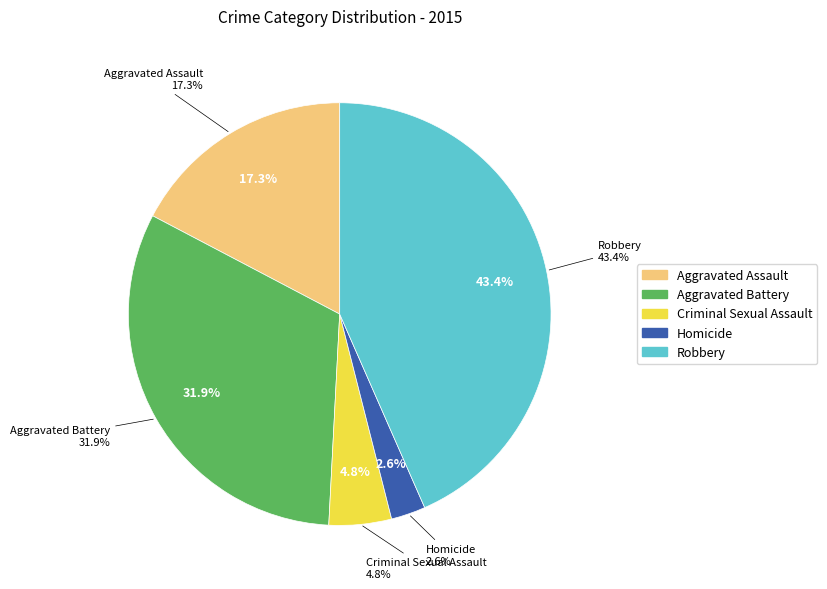

To the nearest percent, what is the difference between the largest and smallest slice percentages?

41%